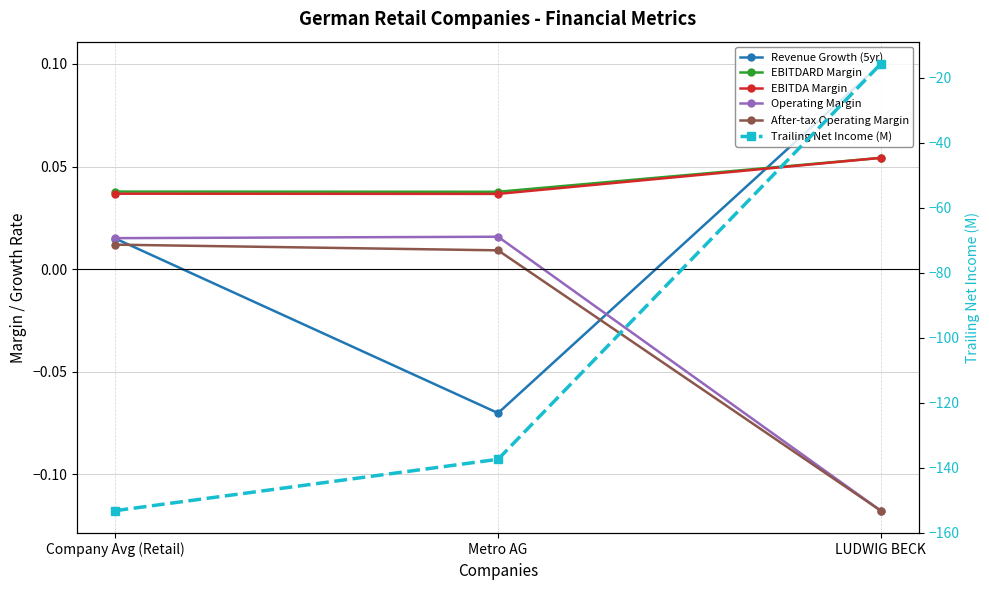

Reading left to right, extract all data points from this chart.

Revenue Growth (5yr): Company Avg (Retail)=0.0	Metro AG=-0.1	LUDWIG BECK=0.1
EBITDARD Margin: Company Avg (Retail)=0.0	Metro AG=0.0	LUDWIG BECK=0.1
EBITDA Margin: Company Avg (Retail)=0.0	Metro AG=0.0	LUDWIG BECK=0.1
Operating Margin: Company Avg (Retail)=0.0	Metro AG=0.0	LUDWIG BECK=-0.1
After-tax Operating Margin: Company Avg (Retail)=0.0	Metro AG=0.0	LUDWIG BECK=-0.1
Trailing Net Income (M): Company Avg (Retail)=-153.2	Metro AG=-137.4	LUDWIG BECK=-15.8